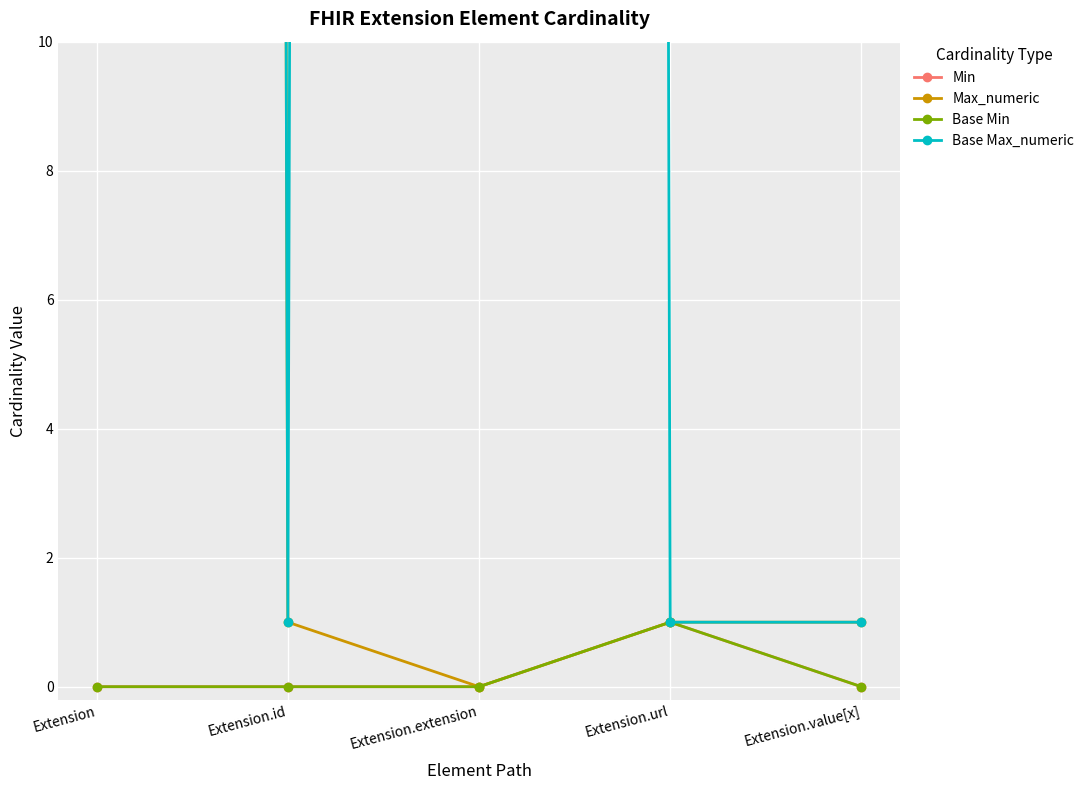

What is the maximum value shown in the chart?

999